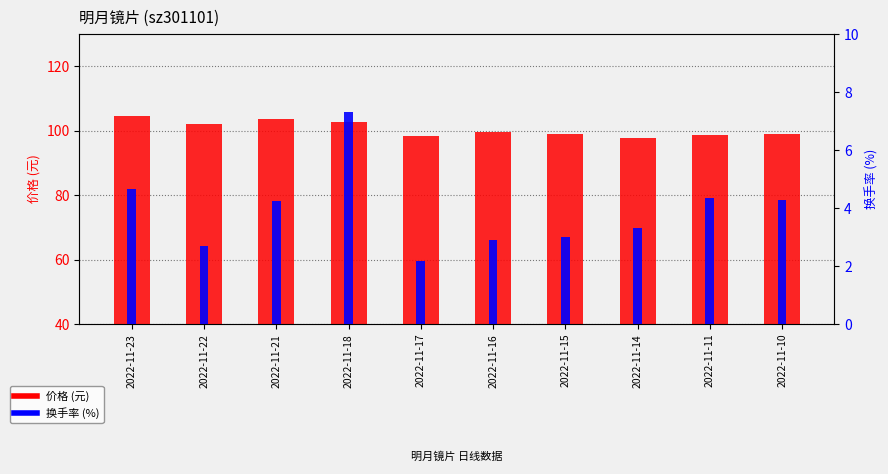

How many distinct data groups are displayed?

2